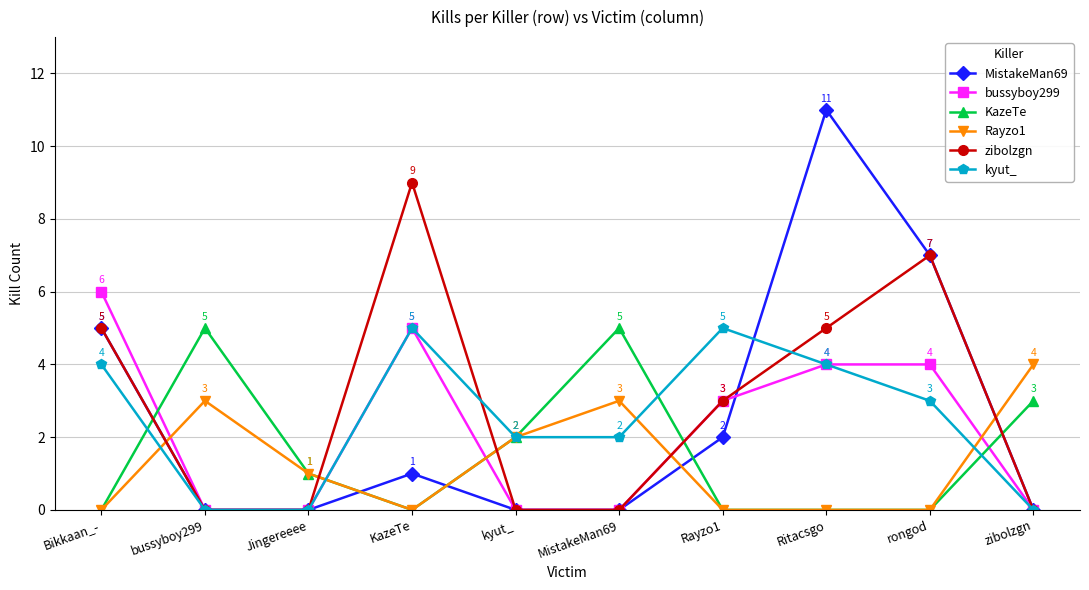

Which category has the highest value in the zibolzgn series?

KazeTe